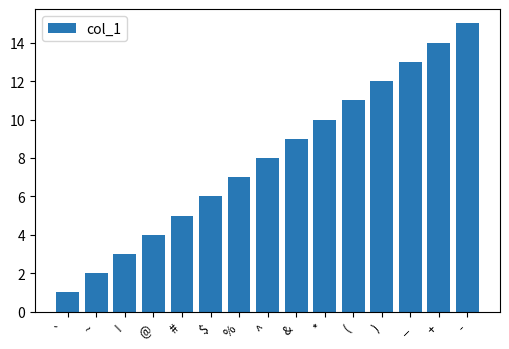

Rank the categories by value from lowest to highest.

`, ~, !, @, #, $, %, ^, &, *, (, ), _, +, -